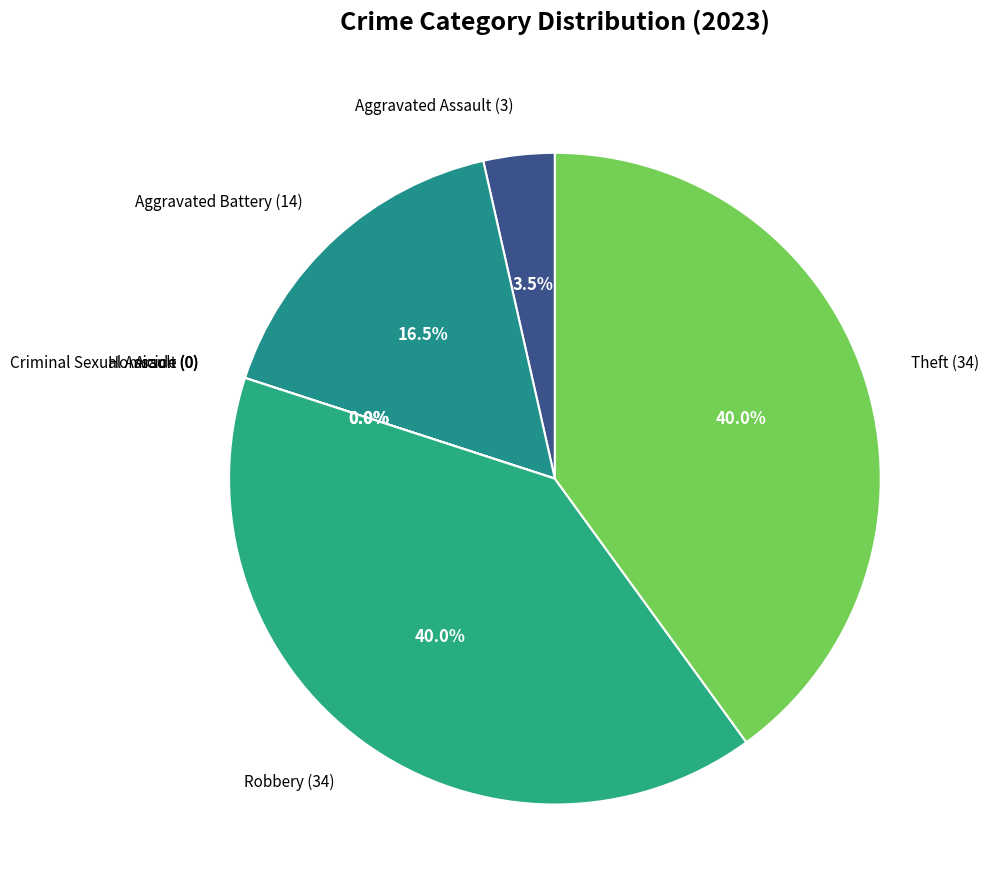

Is there a majority slice in this chart?

No